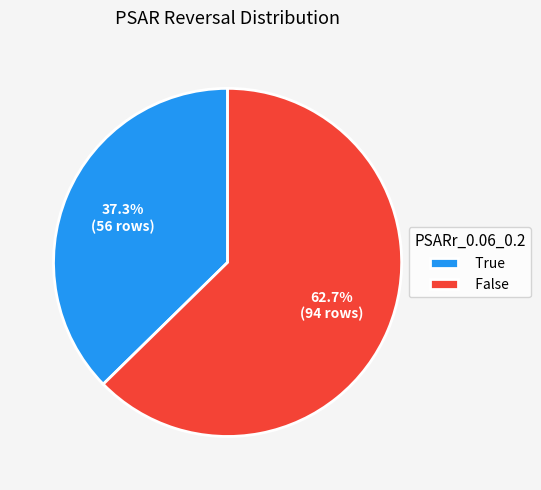

Which has a higher value, False or True?

False